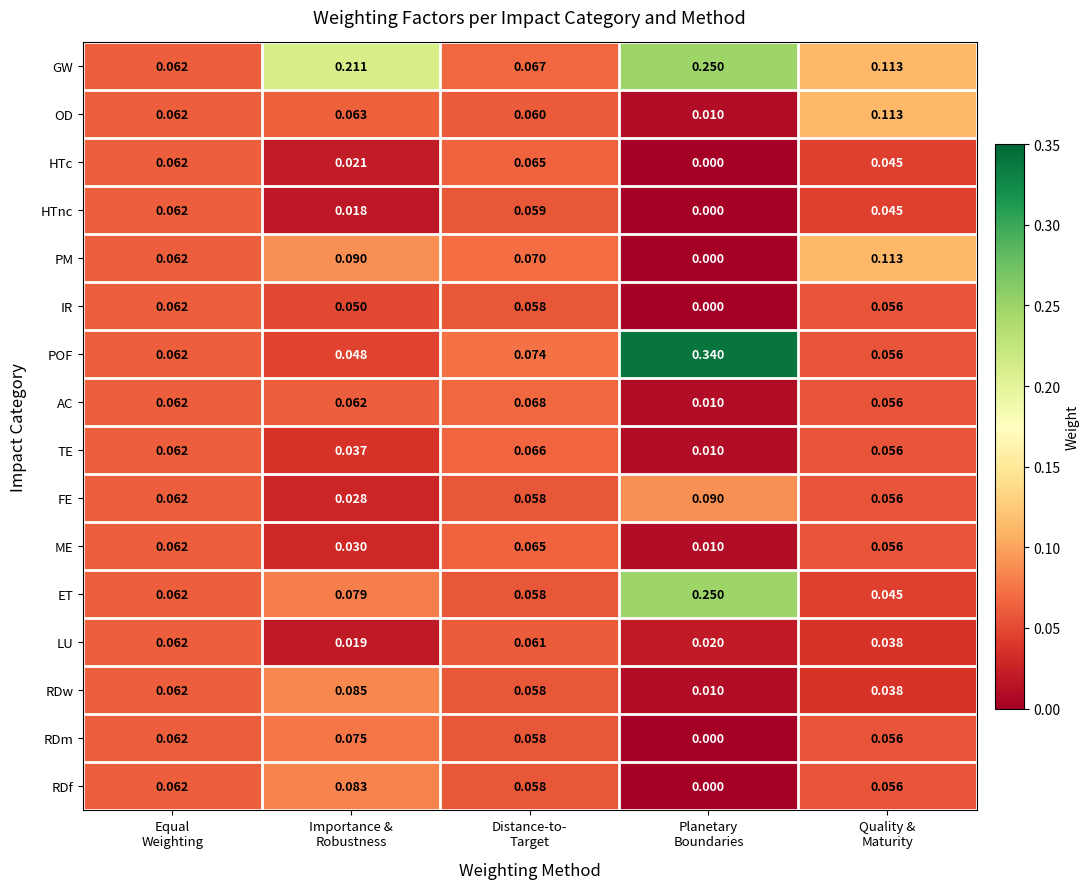

Which series has the largest total across all categories?

GW